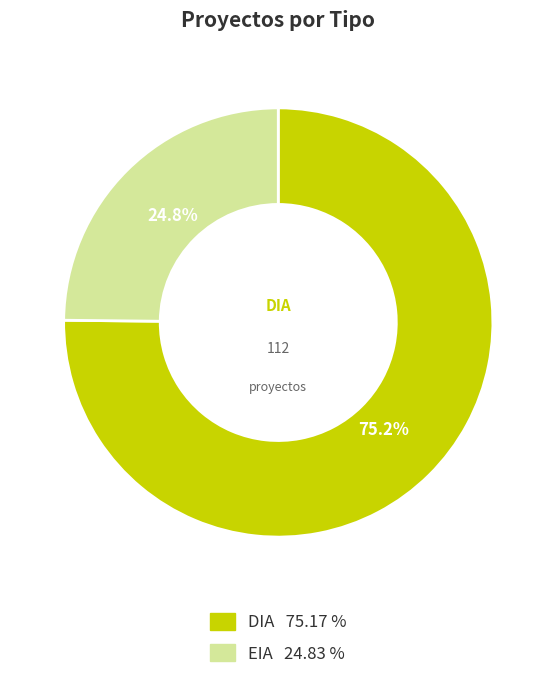

Approximately how many times larger is the value at EIA compared to DIA?

0.3